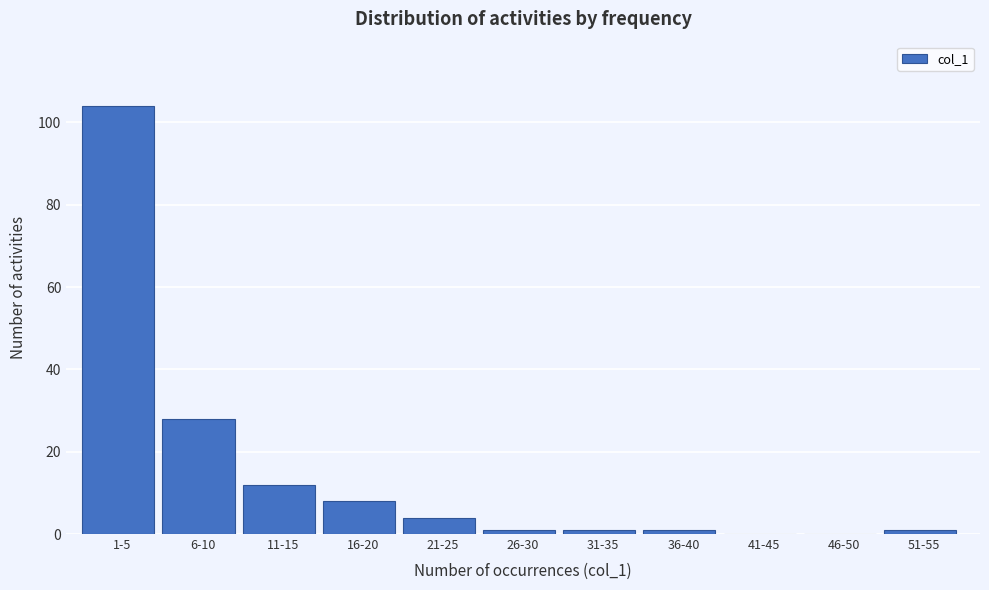

Reading left to right, extract all data points from this chart.

1-5=104	6-10=28	11-15=12	16-20=8	21-25=4	26-30=1	31-35=1	36-40=1	41-45=0	46-50=0	51-55=1